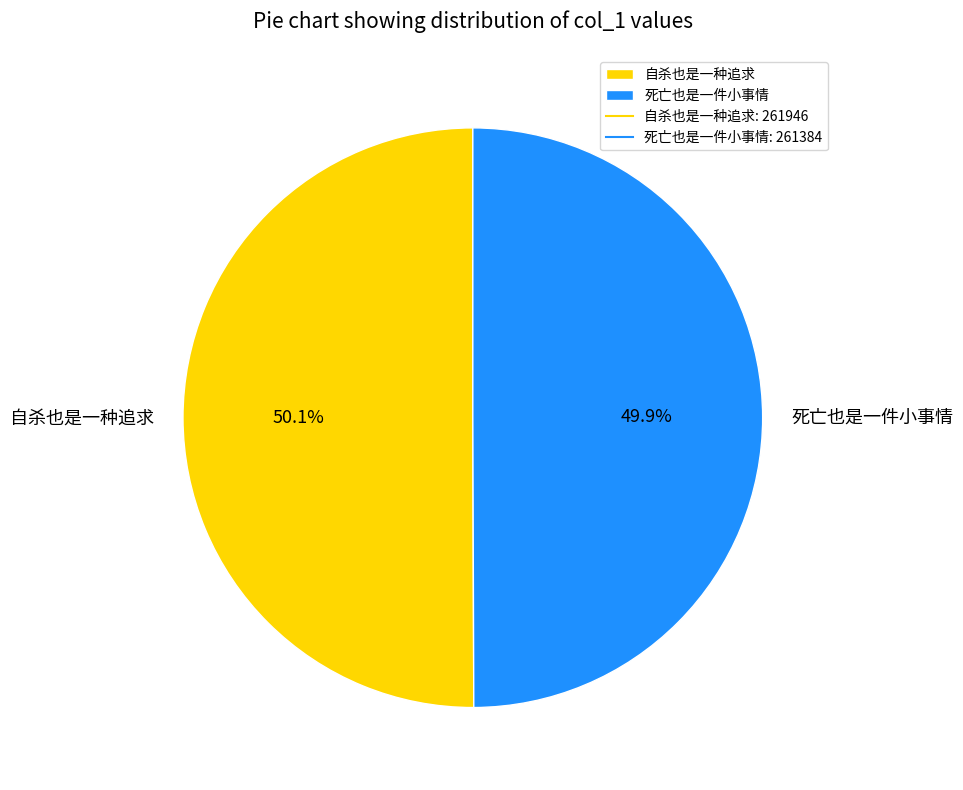

Is it true that 死亡也是一件小事情 is 57% of the pie?

False